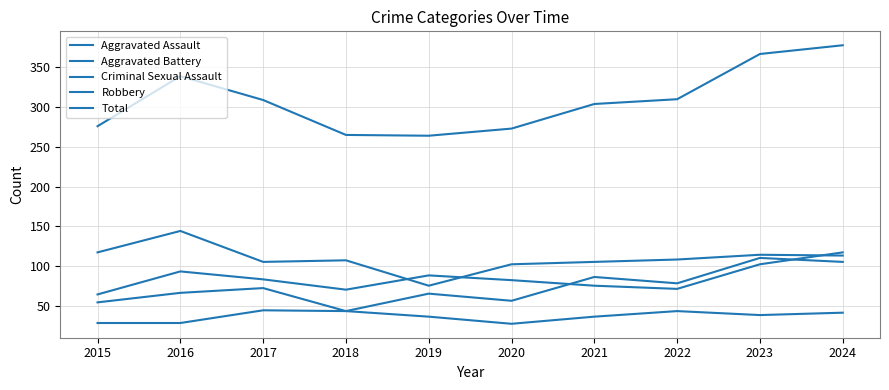

Which series has the widest spread of values?

Total